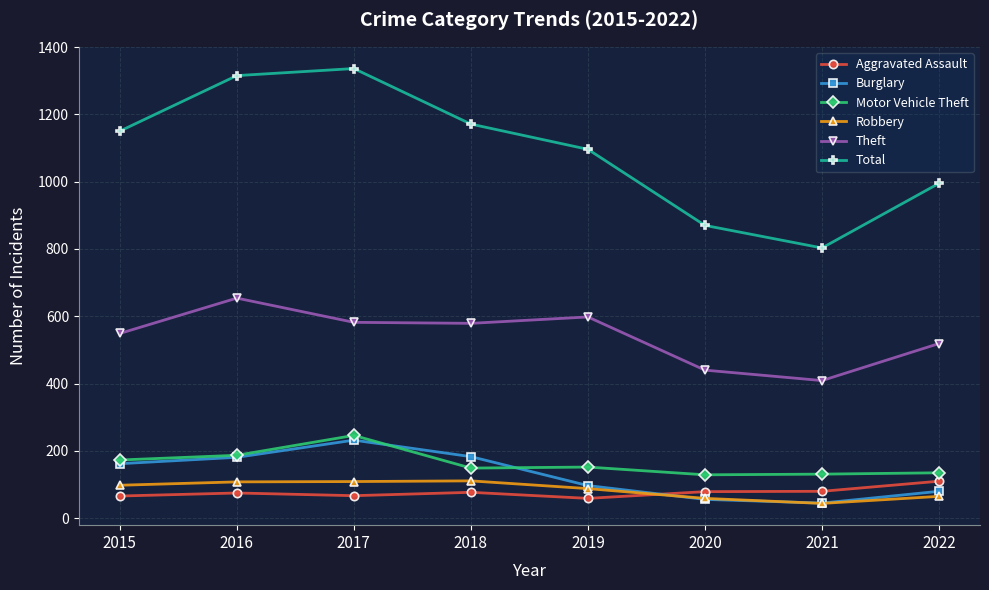

True or false: Theft has a value of 654 at 2016.

True